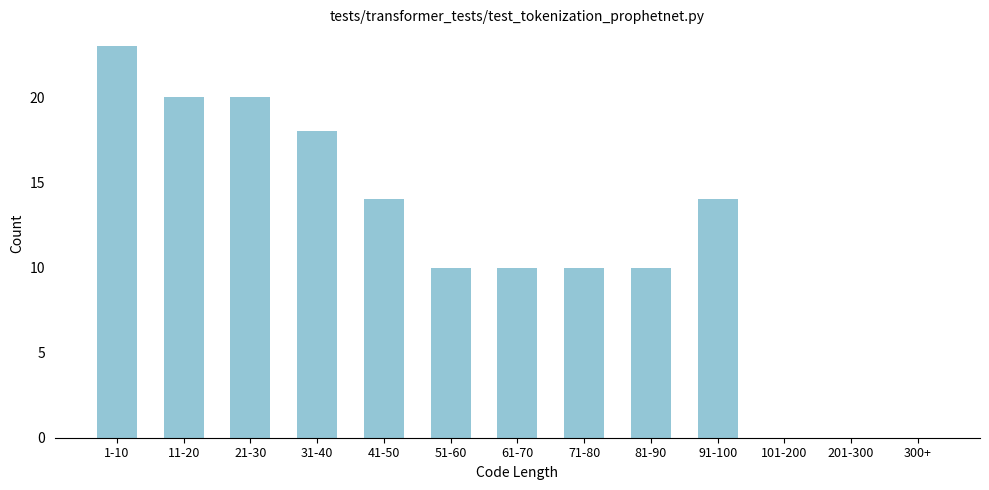

Reading left to right, extract all data points from this chart.

1-10=23	11-20=20	21-30=20	31-40=18	41-50=14	51-60=10	61-70=10	71-80=10	81-90=10	91-100=14	101-200=0	201-300=0	300+=0